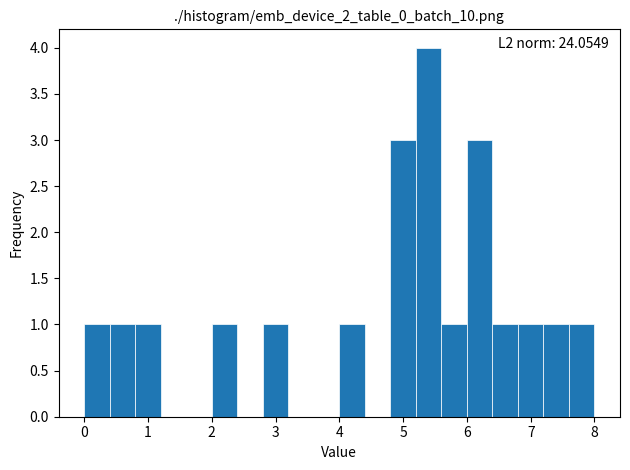

Which range on the x-axis has the tallest bar?

5.2 to 5.6